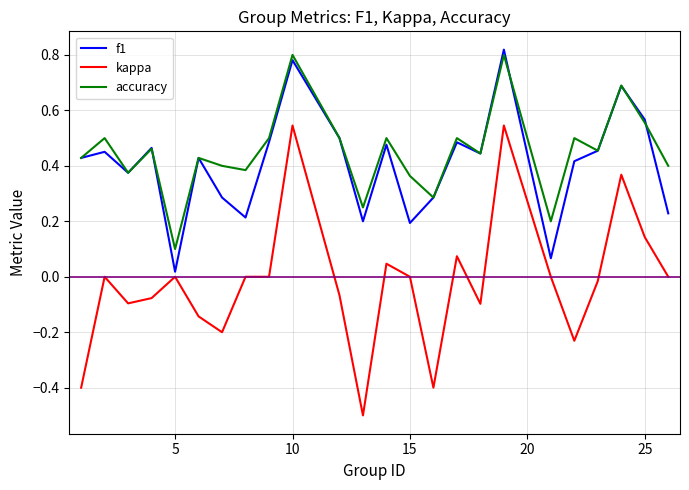

True or false: kappa and f1 cross at least once.

False